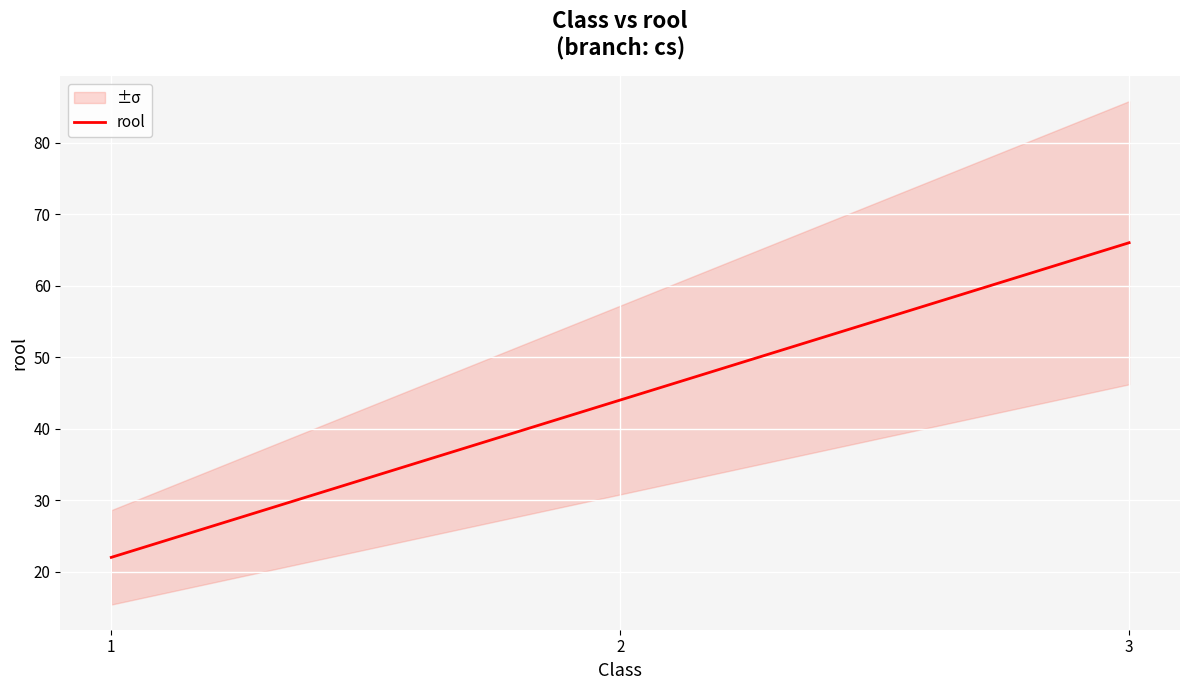

List the labels in order of value, smallest first.

1, 2, 3